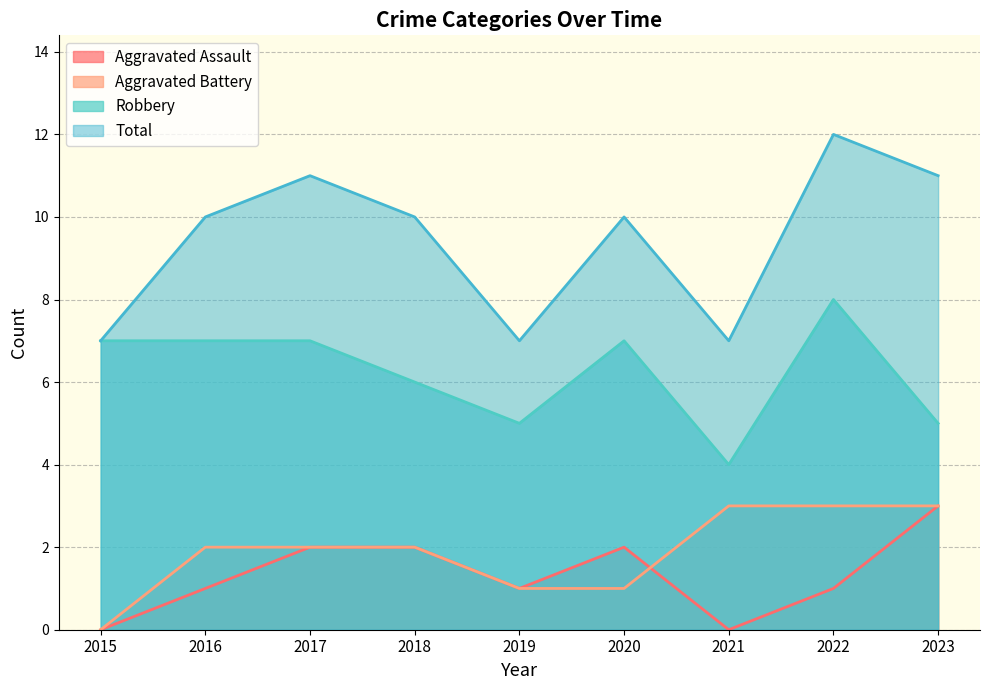

How many values in the Robbery series are below 7?

4